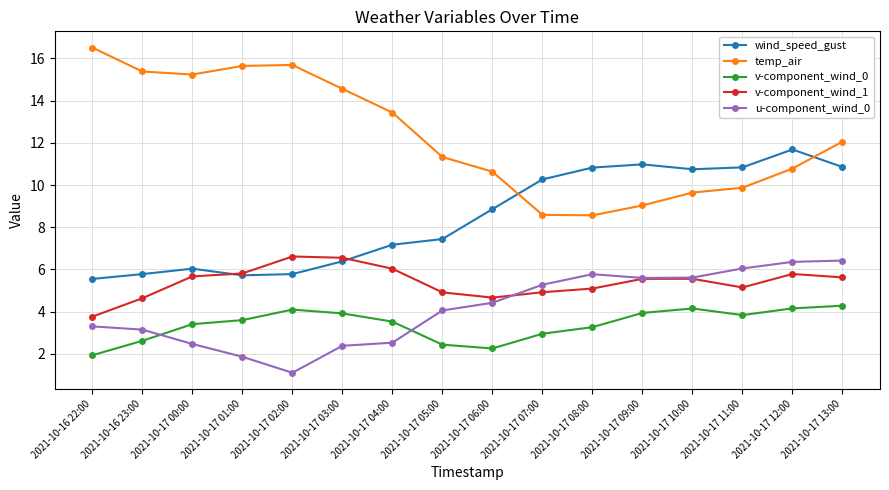

What position from the left is 2021-10-17 02:00?

5